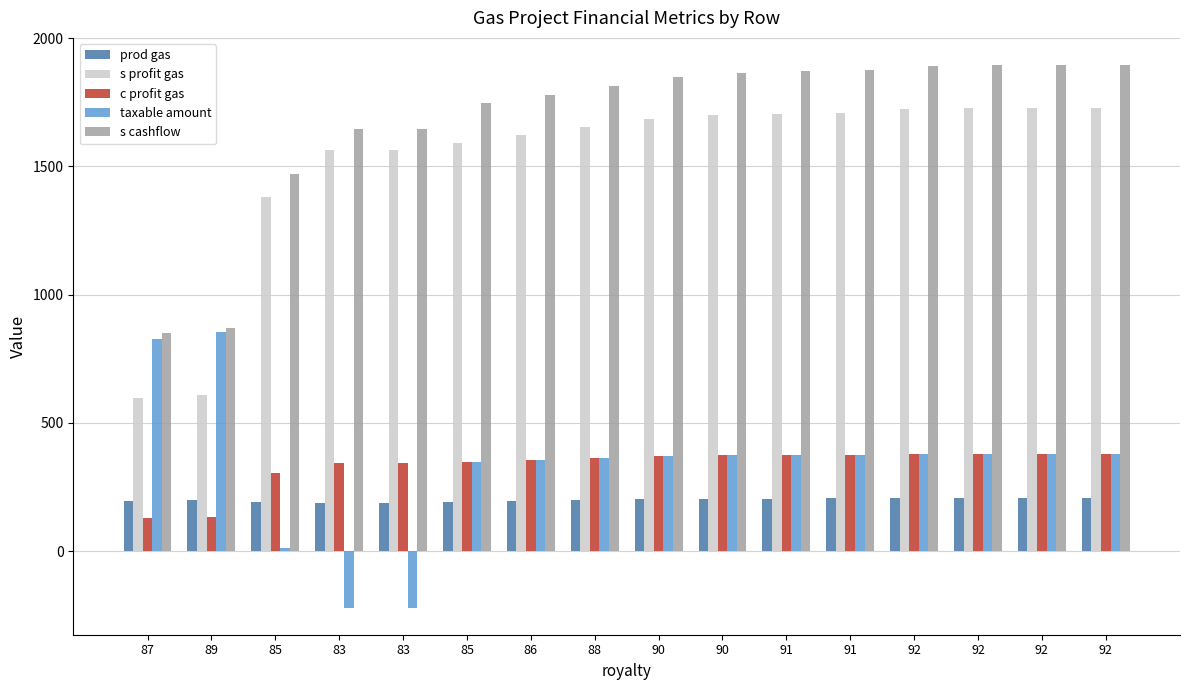

What is the spread (max minus min) of values at 86?

1583